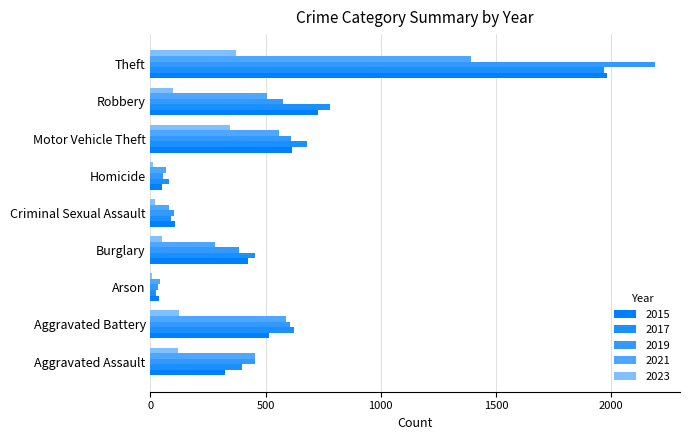

Count the number of categories in the chart.

9